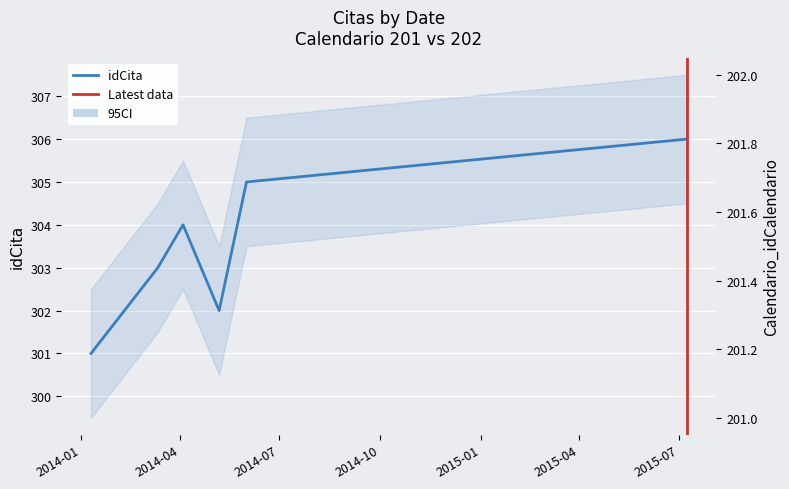

True or false: Calendario_idCalendario and idCita cross at least once.

False